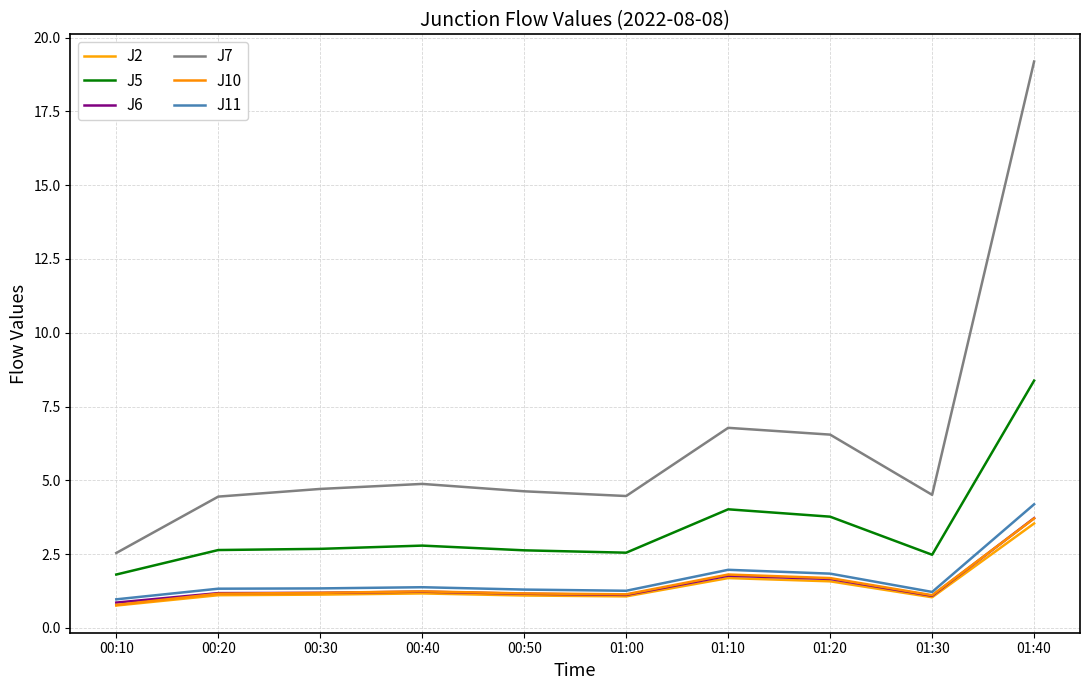

What is the label of the 4th point from the left?

00:40